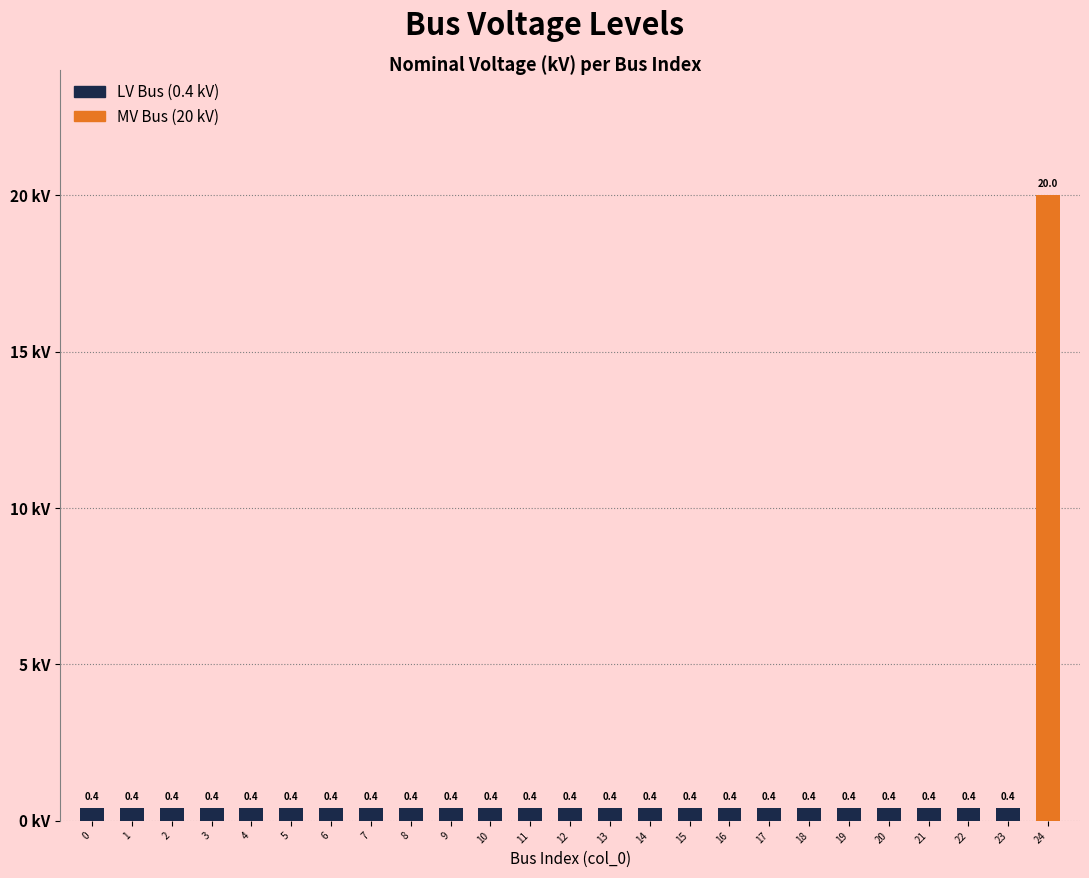

What is the value of the 15th bar from the left?

0.4